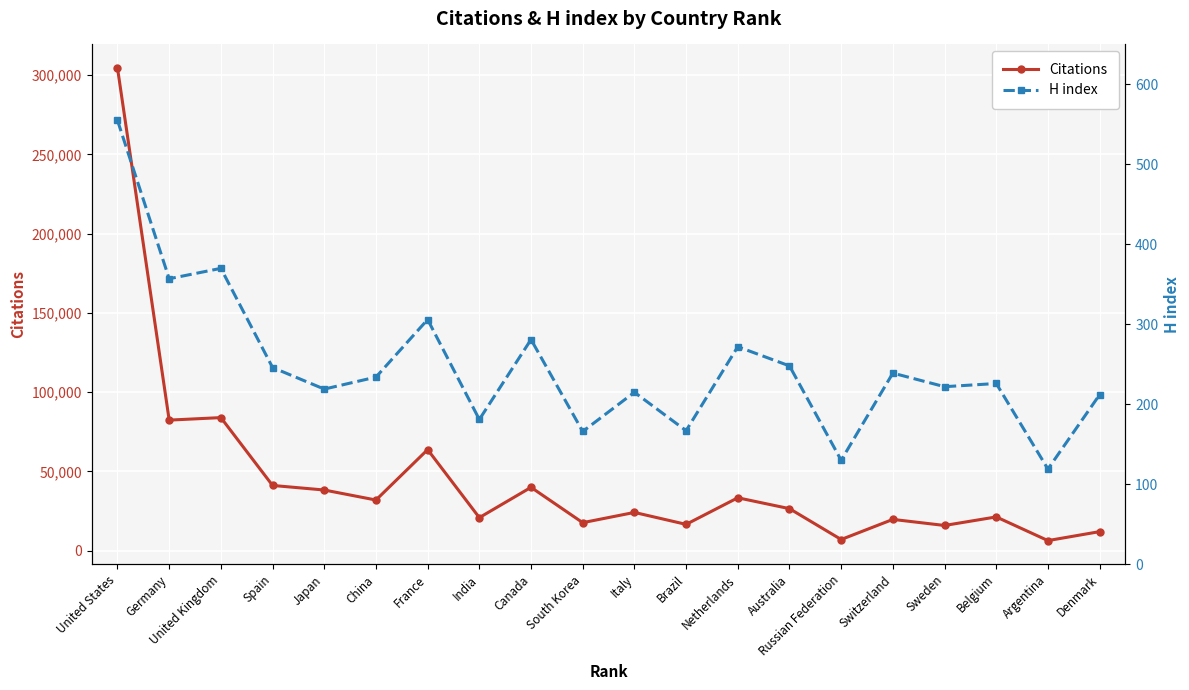

Where is the first local maximum for Citations?

United Kingdom